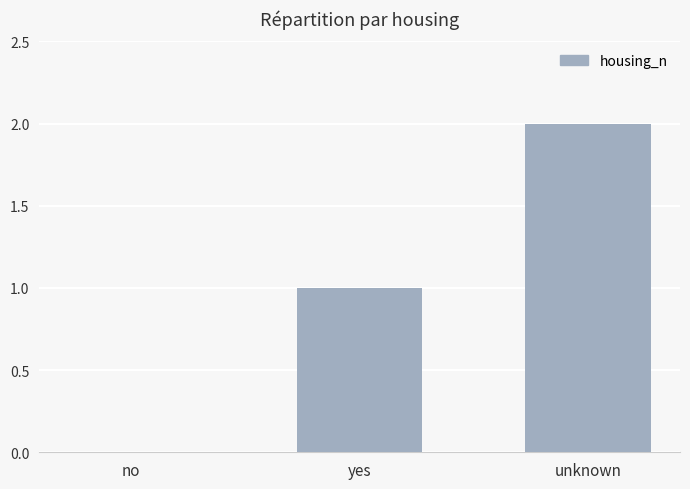

Between no and unknown, which is larger?

unknown